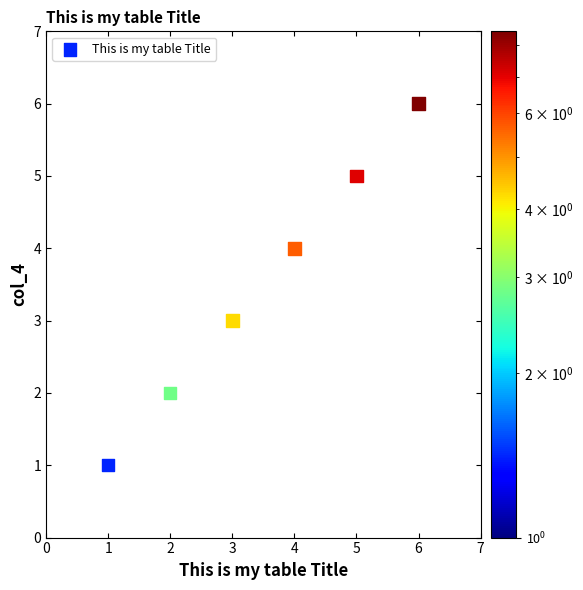

What is the range of Y values (max minus min)?

5